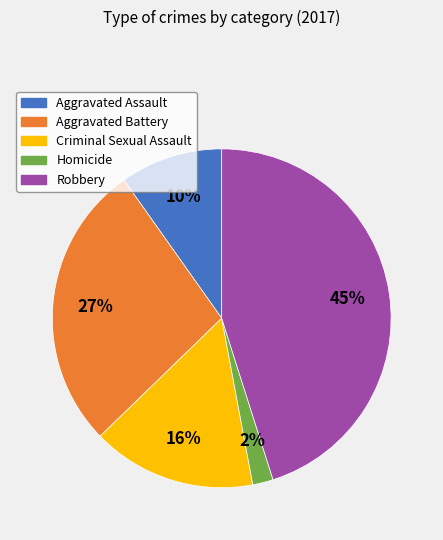

Approximately how many times larger is the value at Criminal Sexual Assault compared to Aggravated Battery?

0.6